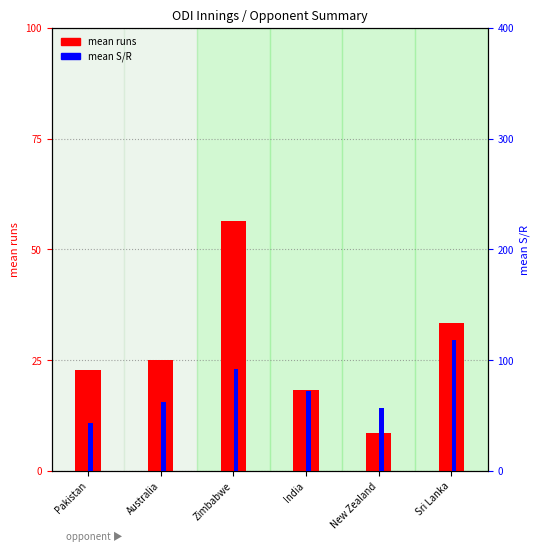

Between India and Pakistan, which is larger?

Pakistan